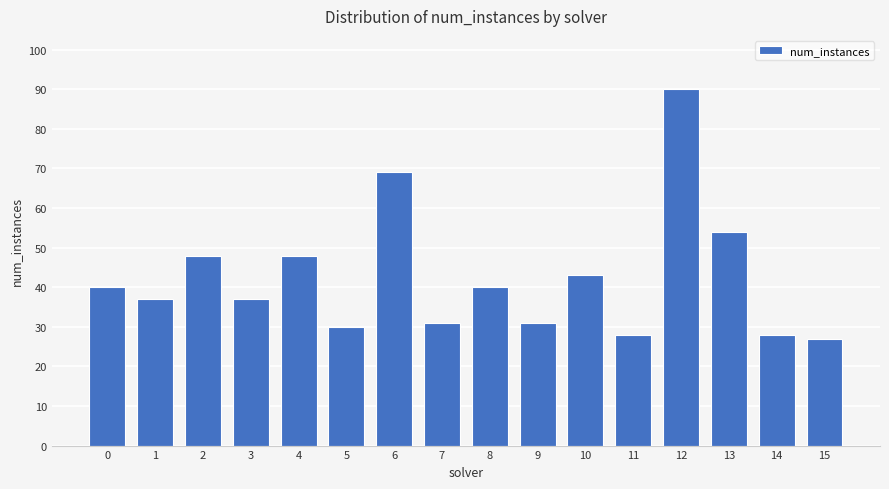

Reading right to left, extract all data points from this chart.

27	28	54	90	28	43	31	40	31	69	30	48	37	48	37	40